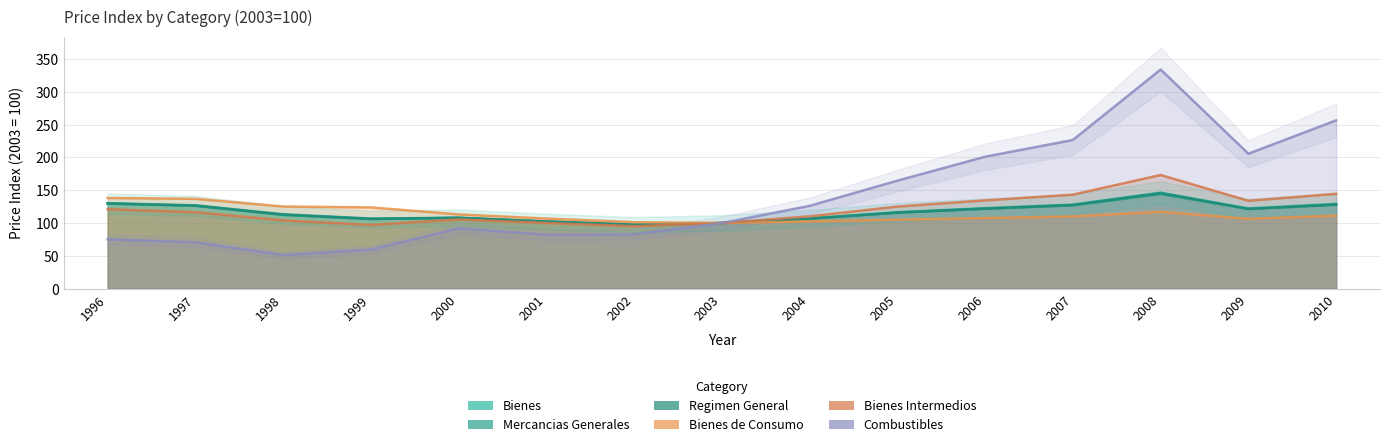

Where is the first local minimum for Combustibles?

1998